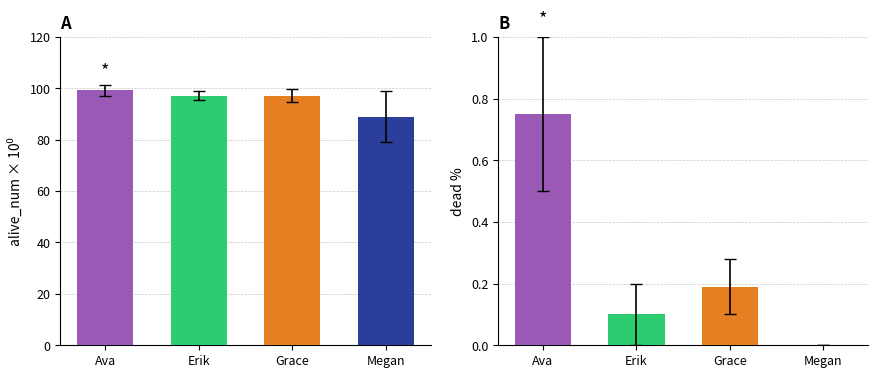

Does the chart contain any negative values?

No